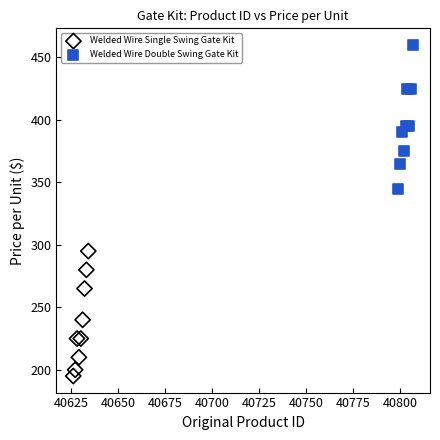

Which series reaches the minimum Y coordinate?

Welded Wire Single Swing Gate Kit